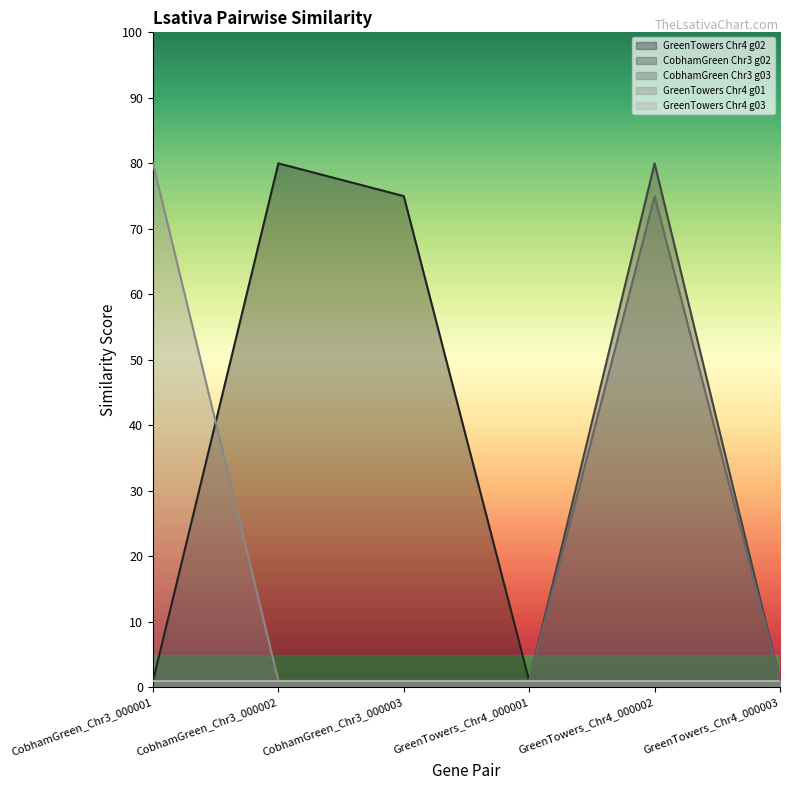

What is the maximum value for Lsativa_GreenTowers_Chr4_000002?

80